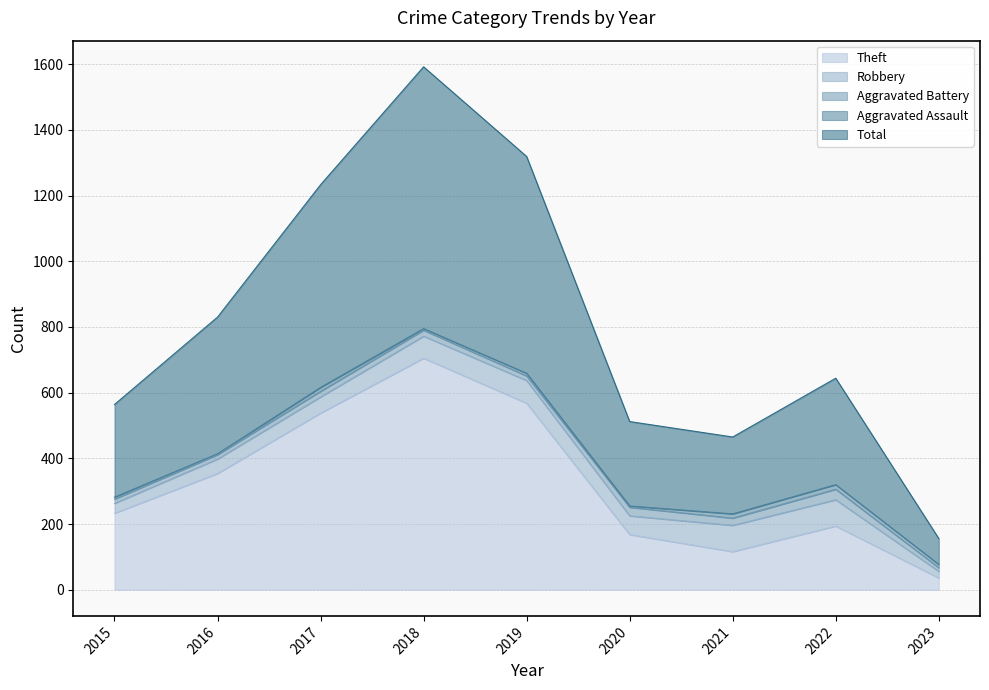

At how many categories does at least one series exceed 731?

1